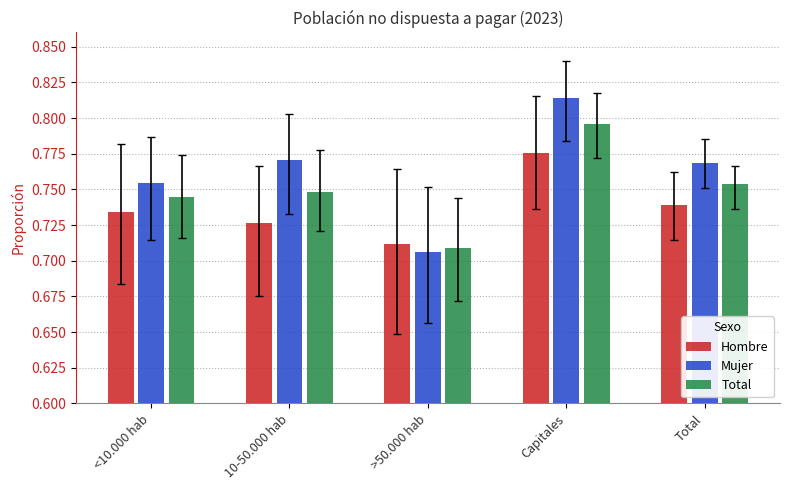

Which category has the lowest value in the Total series?

>50.000 hab